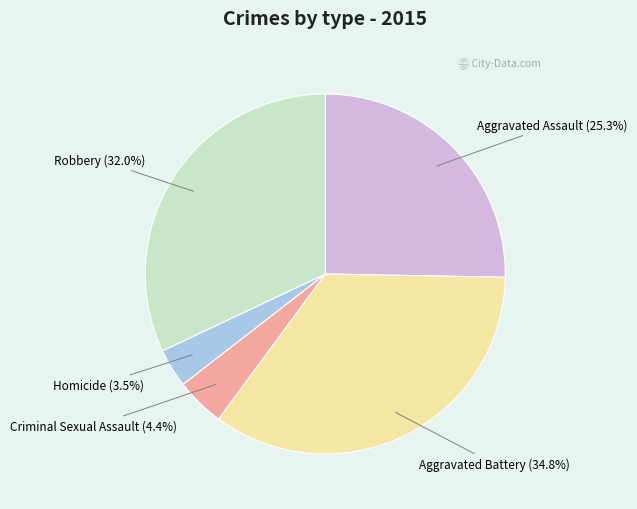

How much of the chart is everything except Aggravated Battery?

65.2%